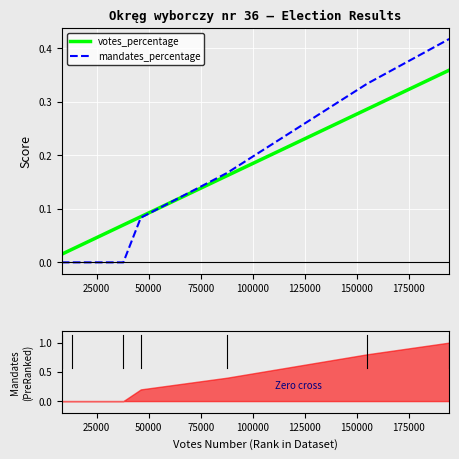

What is the difference between the maximum and minimum values in the mandates_percentage series?

0.4